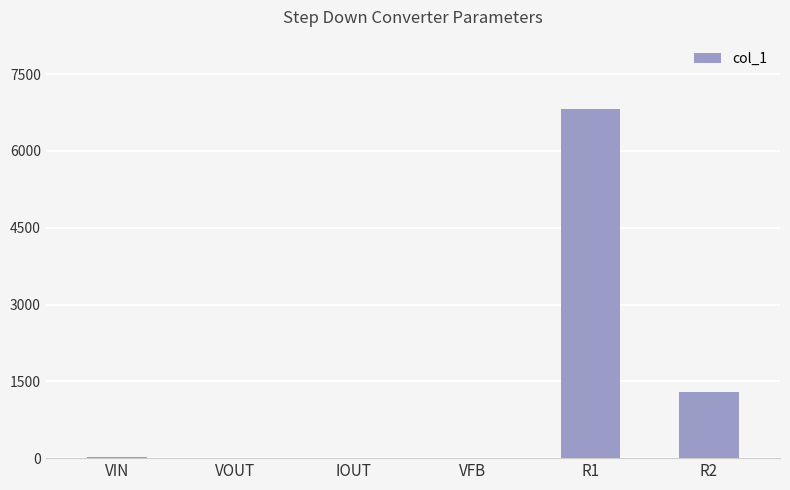

Where is the data nearest to the value 3405?

R2